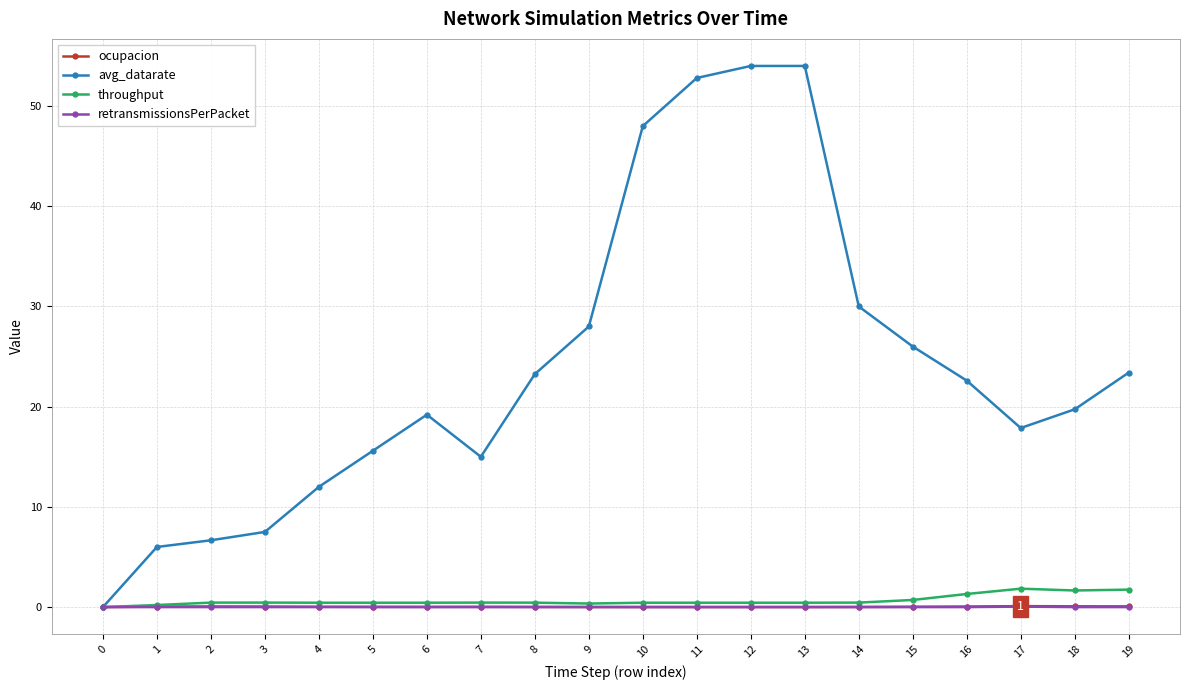

Which series has the widest spread of values?

avg_datarate